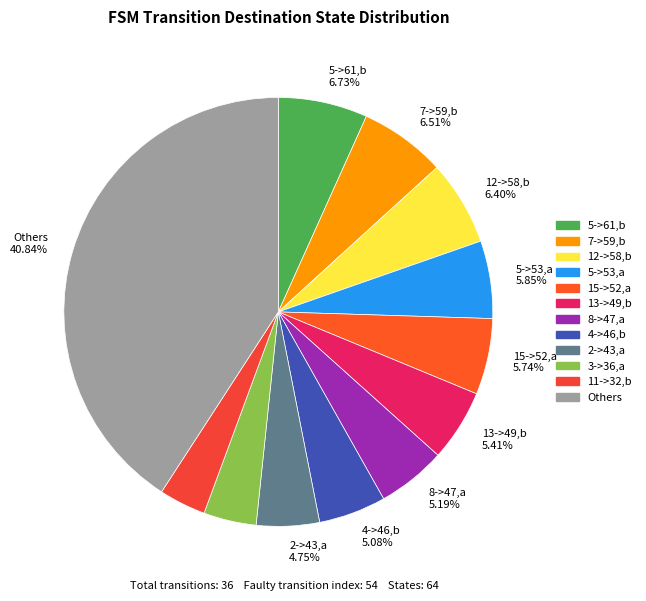

How many segments does this pie chart have?

12